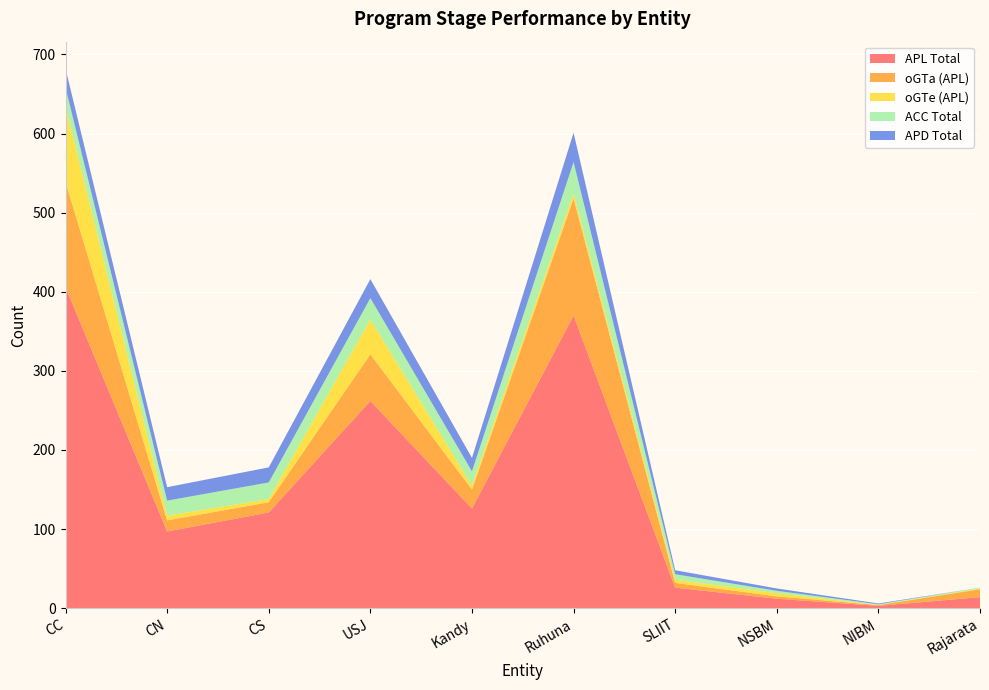

Reading left to right, list all the values displayed in this chart.

APL Total: CC=406	CN=97	CS=121	USJ=262	Kandy=126	Ruhuna=370	SLIIT=26	NSBM=12	NIBM=3	Rajarata=14
oGTa (APL): CC=133	CN=14	CS=13	USJ=59	Kandy=24	Ruhuna=148	SLIIT=6	NSBM=3	NIBM=1	Rajarata=10
oGTe (APL): CC=95	CN=6	CS=4	USJ=44	Kandy=5	Ruhuna=6	SLIIT=4	NSBM=4	NIBM=0	Rajarata=1
ACC Total: CC=24	CN=19	CS=21	USJ=27	Kandy=18	Ruhuna=40	SLIIT=7	NSBM=3	NIBM=1	Rajarata=1
APD Total: CC=24	CN=17	CS=19	USJ=24	Kandy=17	Ruhuna=37	SLIIT=5	NSBM=3	NIBM=1	Rajarata=0